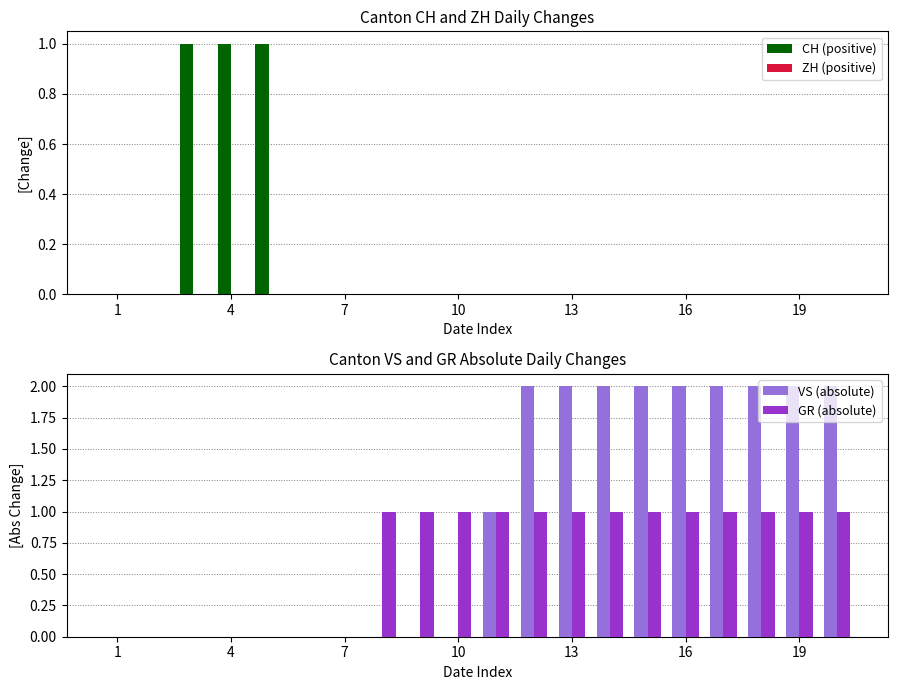

Between 15 and 19, which series saw the biggest shift?

CH (positive)